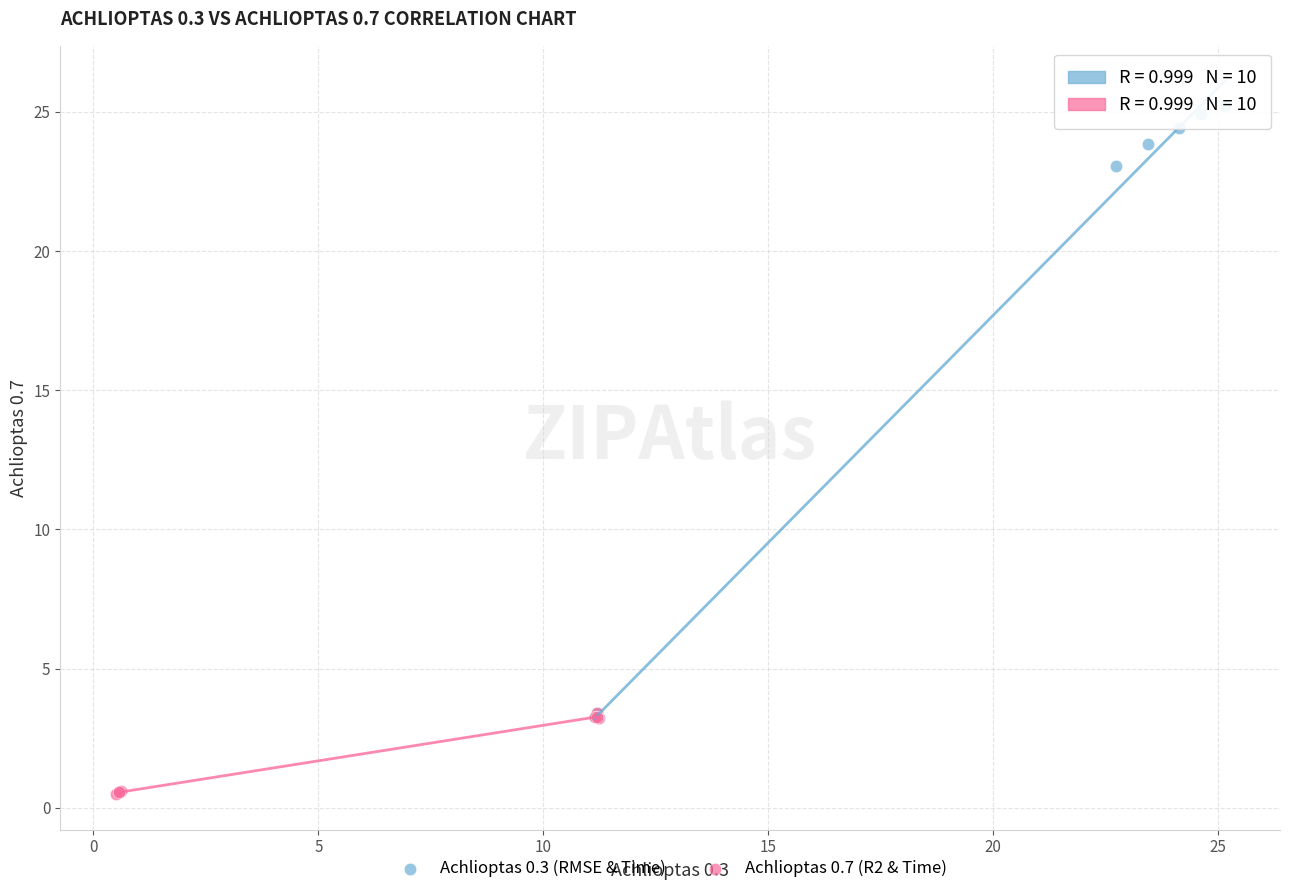

What are all the series names shown in the legend?

Achlioptas 0.3 (RMSE & Time), Achlioptas 0.7 (R2 & Time)